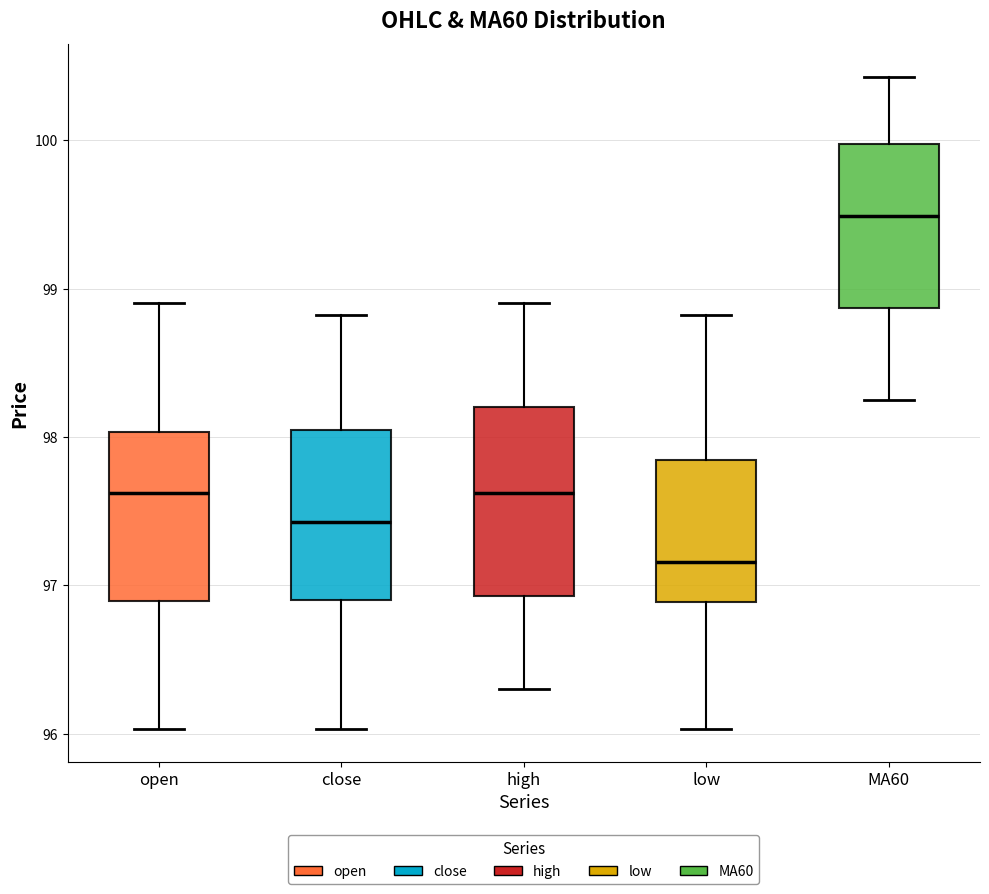

Reading left to right, read every box against the y-axis: the position of its median line, the range the box covers, and the ends of its whiskers. The values are not printed on the chart, so give them approximately, as read against the axis.

open: median 97.6, box 96.9 to 98.0, whiskers 96.0 to 98.9
close: median 97.4, box 96.9 to 98.1, whiskers 96.0 to 98.8
high: median 97.6, box 96.9 to 98.2, whiskers 96.3 to 98.9
low: median 97.2, box 96.9 to 97.8, whiskers 96.0 to 98.8
MA60: median 99.5, box 98.9 to 100.0, whiskers 98.3 to 100.4